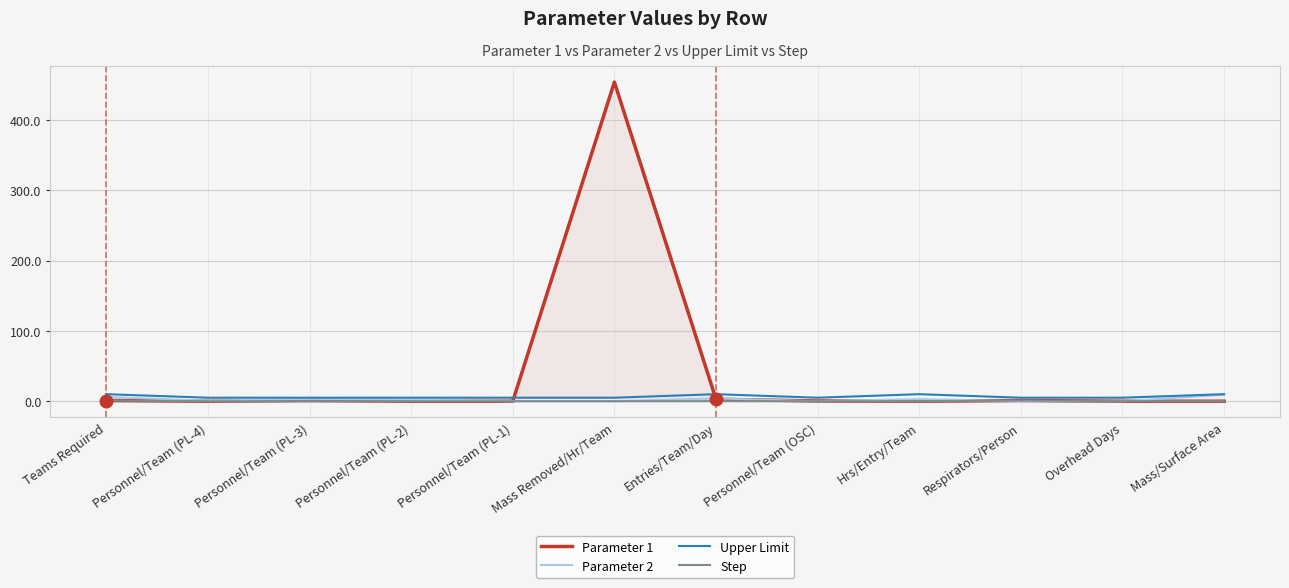

At which label is Parameter 1 closest to 226?

Entries/Team/Day